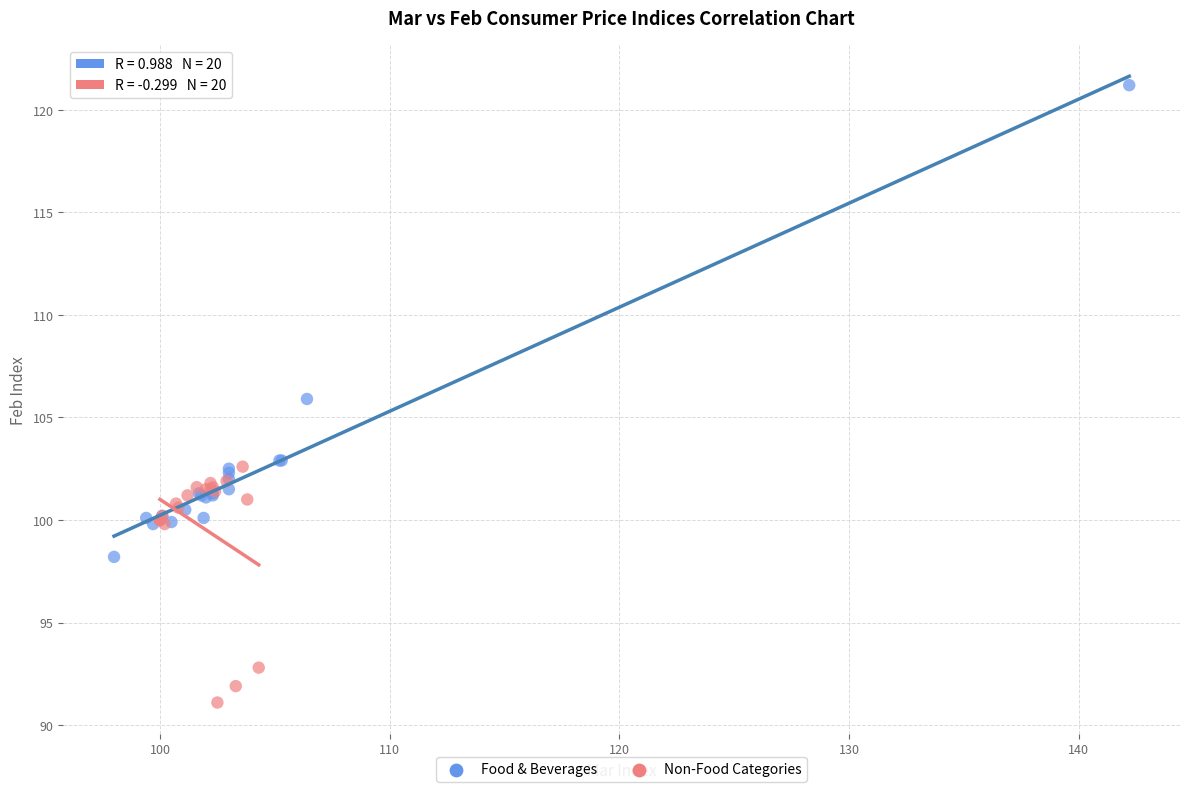

Which series contains the lowest Y value?

Non-Food Categories